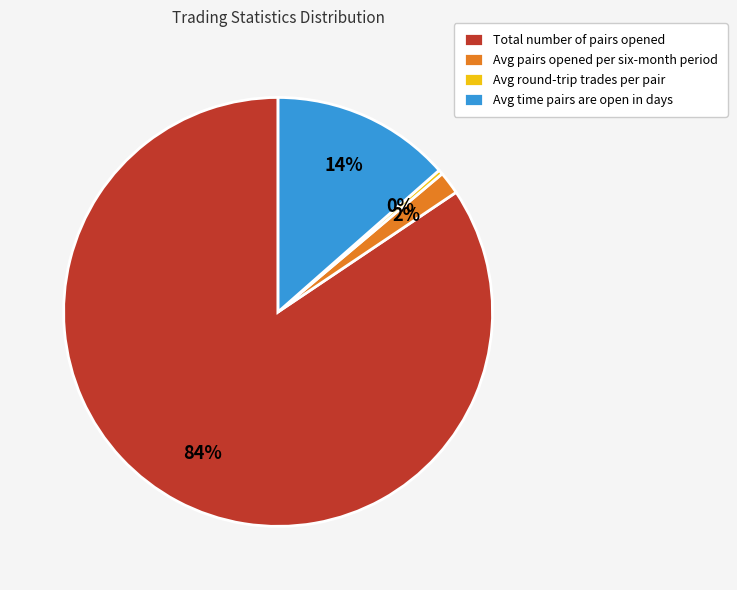

To the nearest percent, what is the average slice percentage?

25%